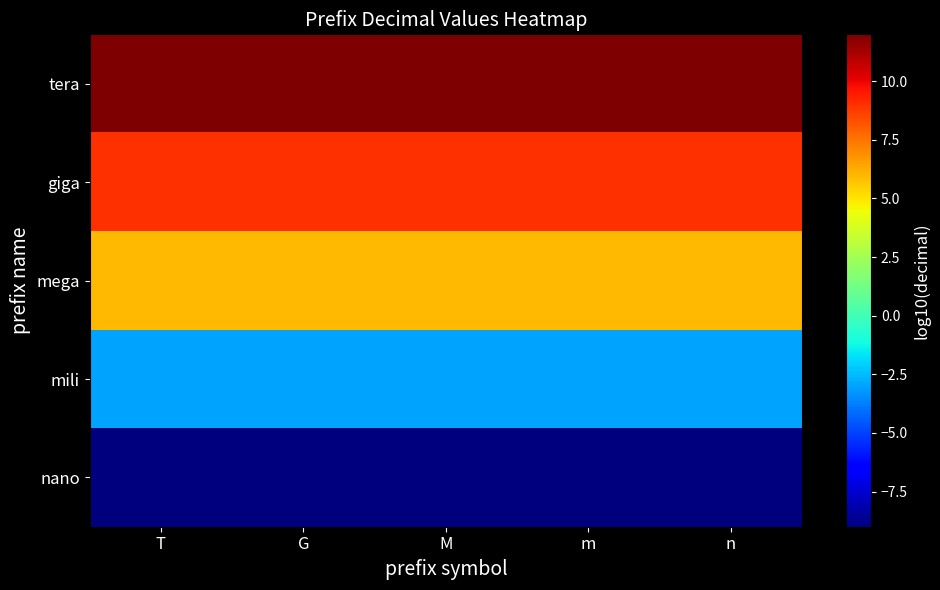

At which category is the sum across all series the highest?

T